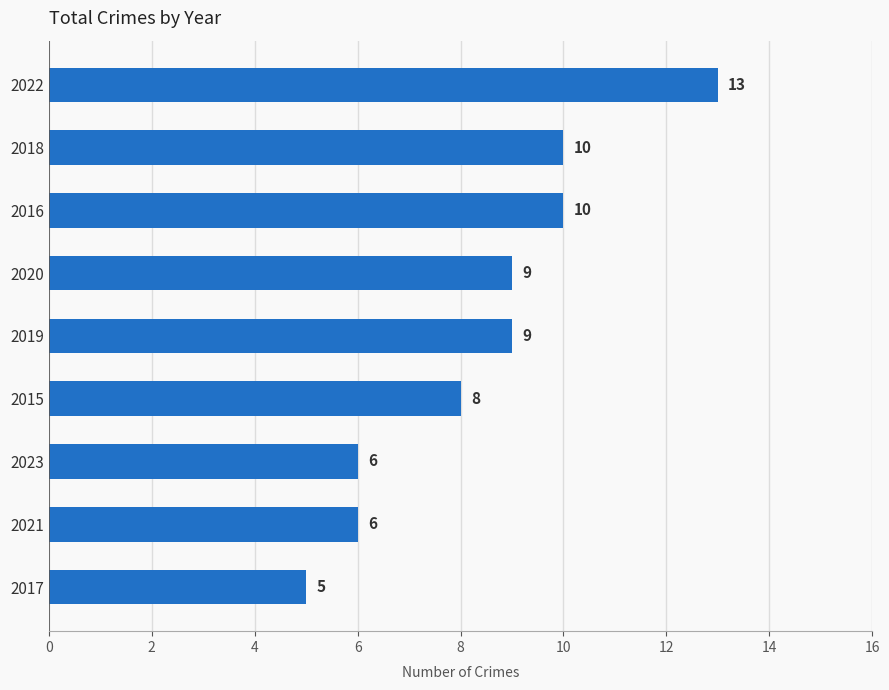

How many values are between 6 and 10?

7